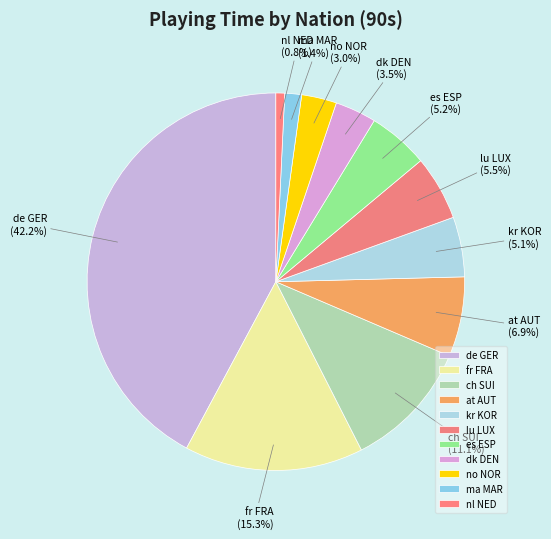

Is the sum of at AUT and ch SUI greater than half?

No